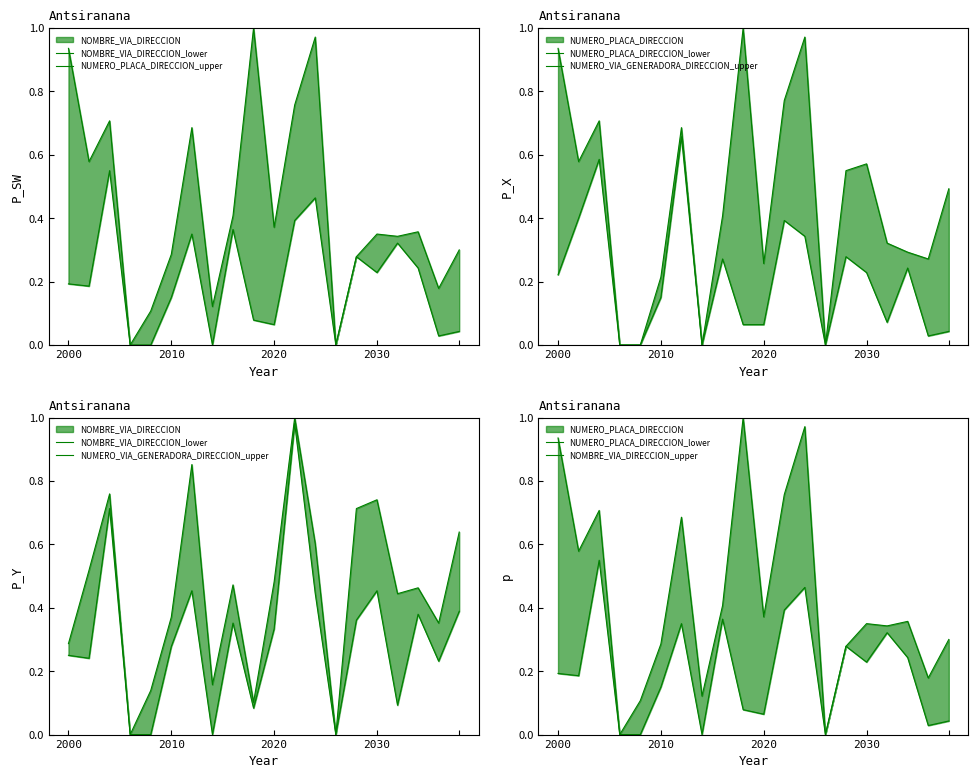

In NOMBRE_VIA_DIRECCION_upper, how many points are lower than both neighbors (excluding endpoints)?

7